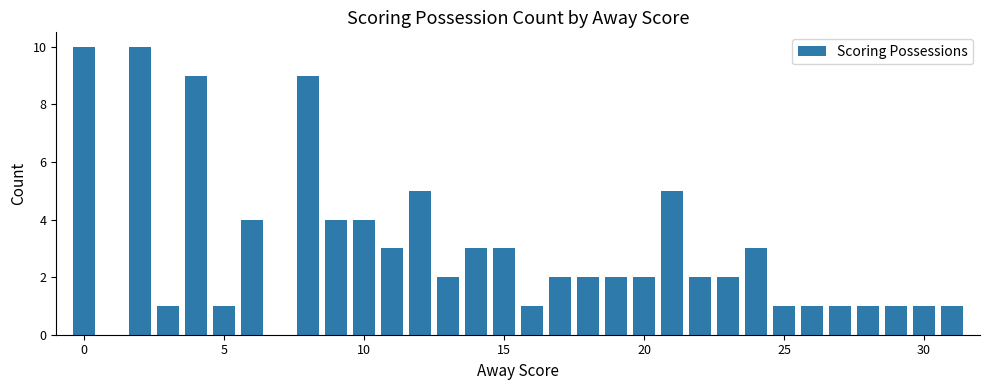

What is the average value?

3